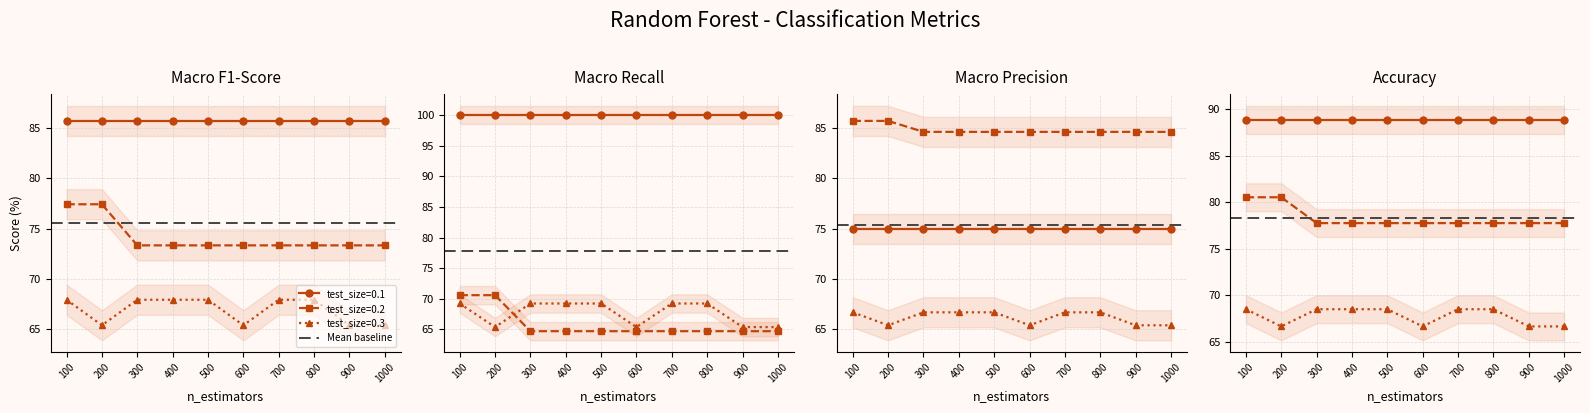

Which has a higher value, 27 or 20?

27